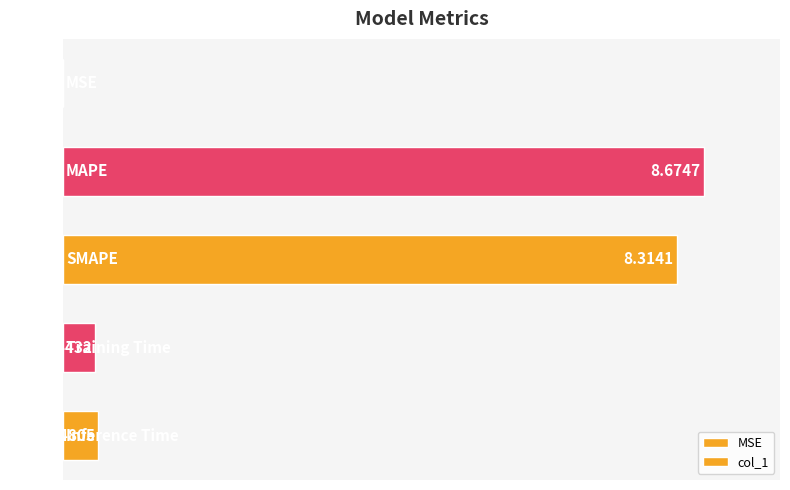

Rank the categories by value from highest to lowest.

1, 2, 4, 3, 0